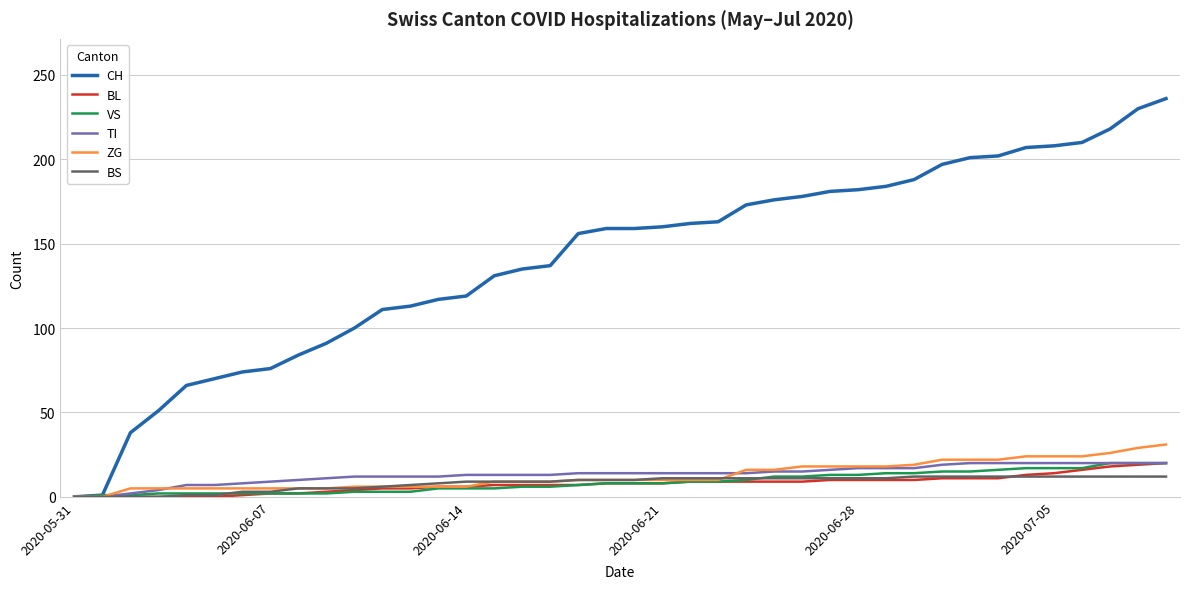

Which series has the largest total across all categories?

CH